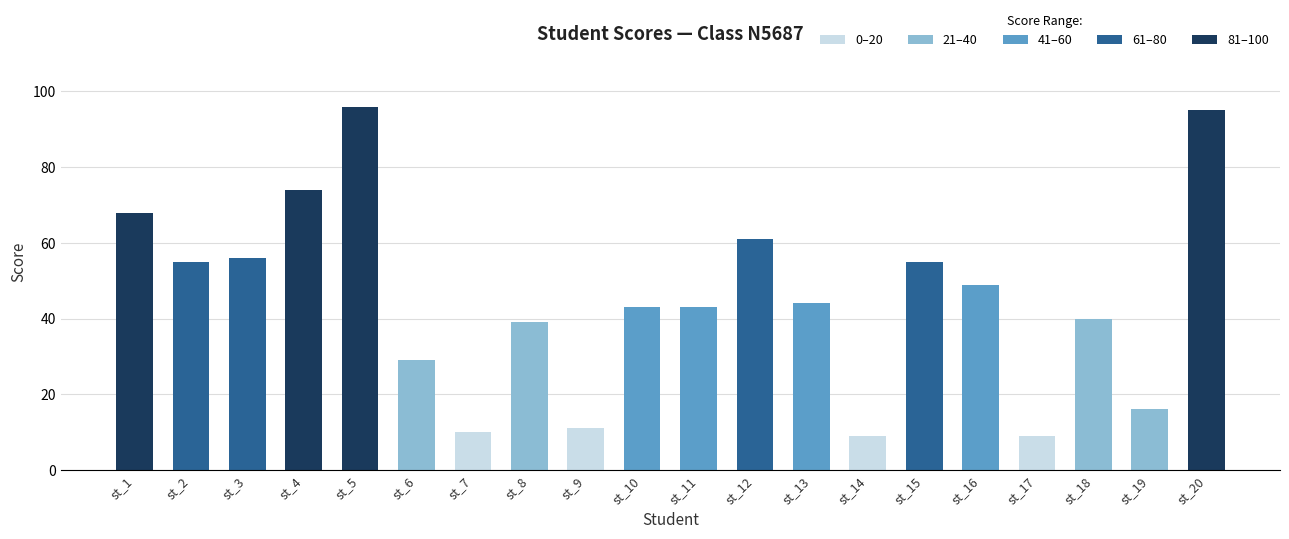

What is the value of the 6th bar from the left?

29